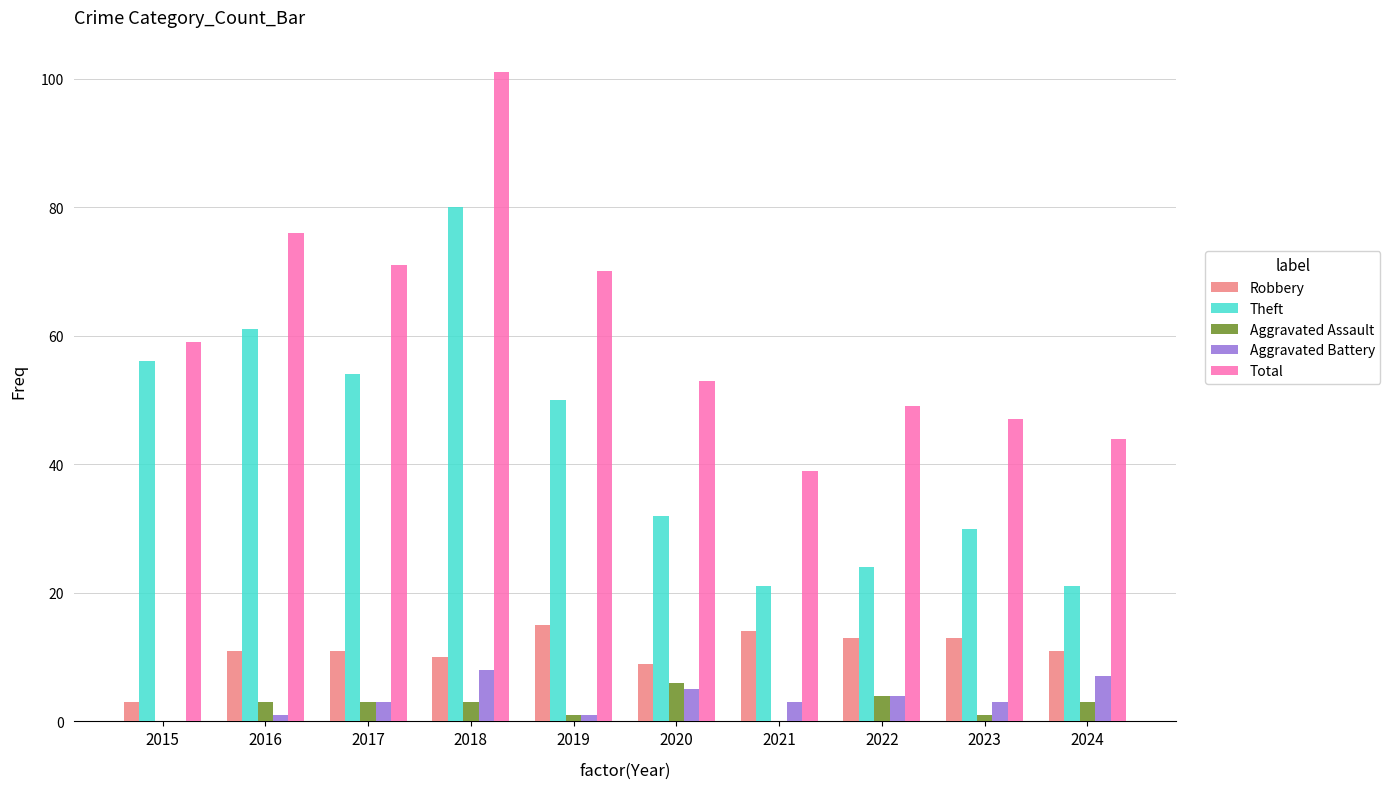

What value does the Aggravated Assault series have at 2018?

3